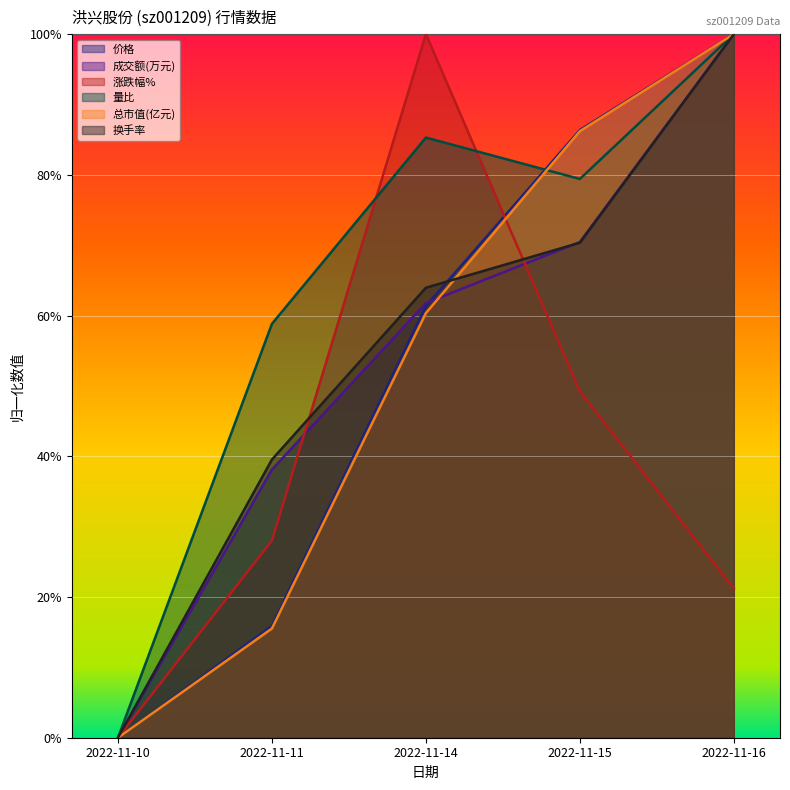

What are all the series names shown in the legend?

价格, 成交额(万元), 涨跌幅%, 量比, 总市值(亿元), 换手率